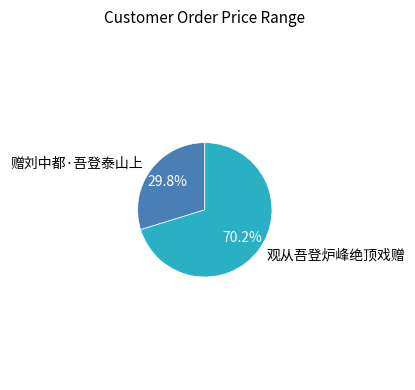

Is there a majority slice in this chart?

Yes